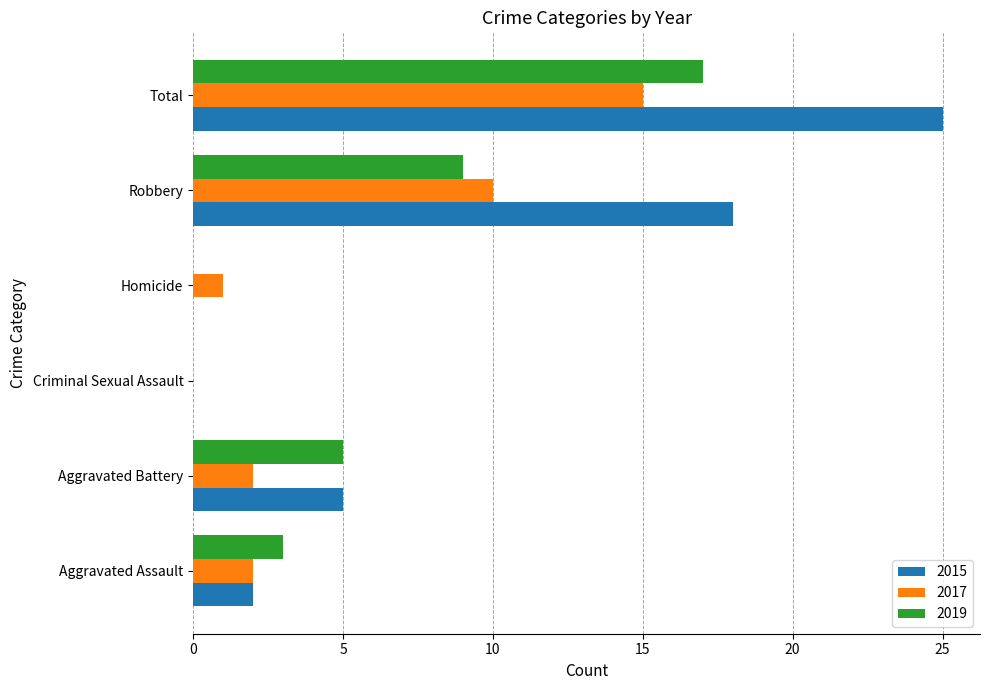

Which series has the largest range (max minus min)?

2015